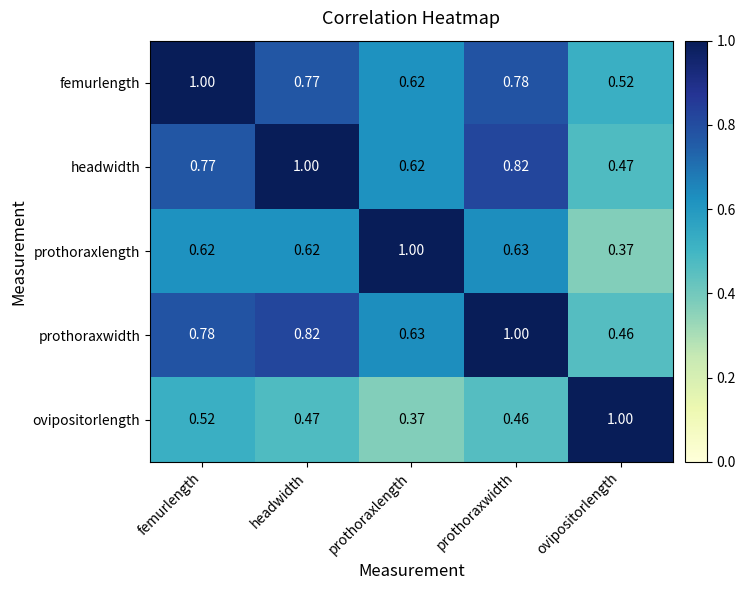

Which category has the highest value in the femurlength series?

femurlength